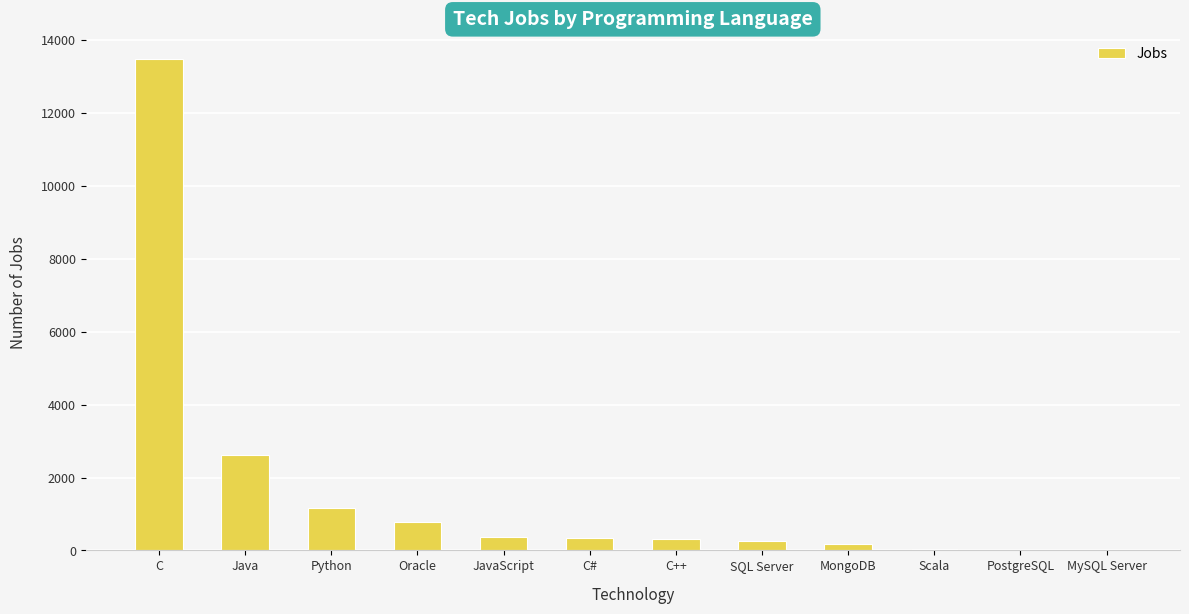

What is the maximum value shown in the chart?

13498